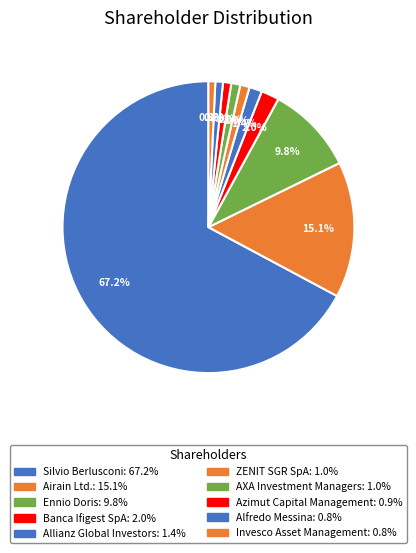

To the nearest percent, what is the difference between the largest and smallest slice percentages?

66%